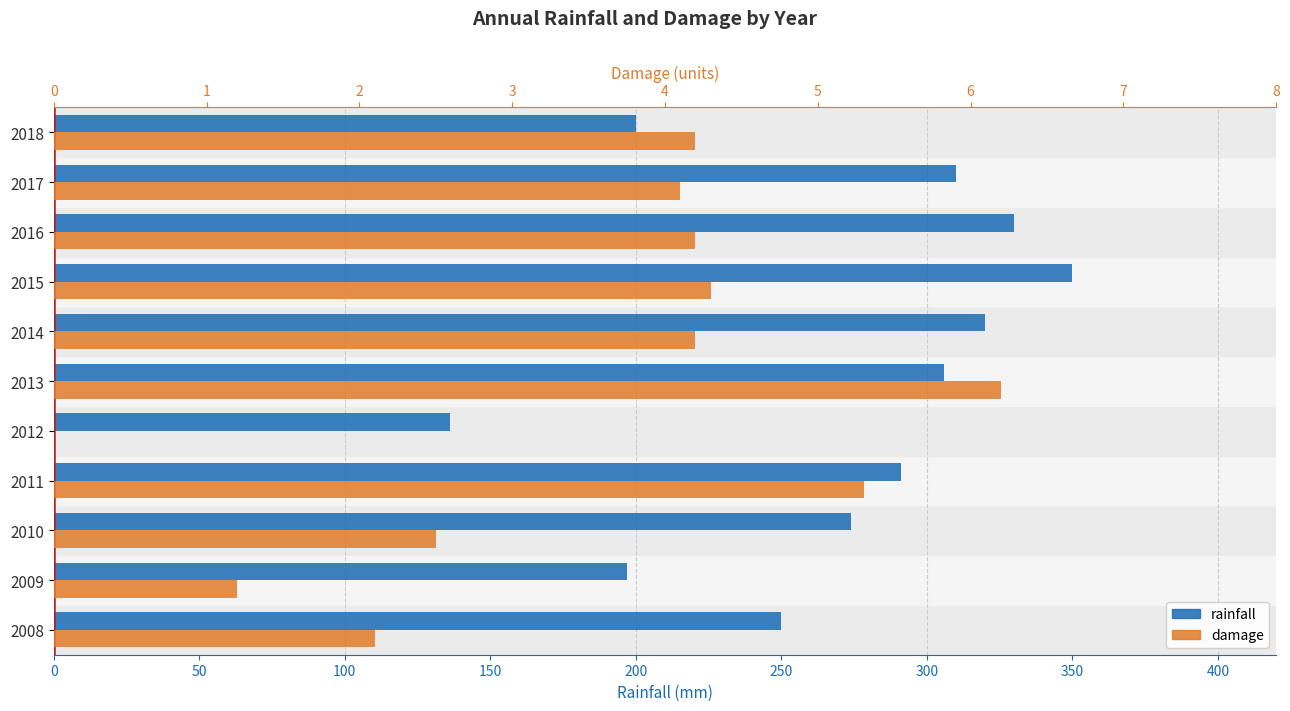

Between 2018 and 2015, which is larger?

2015